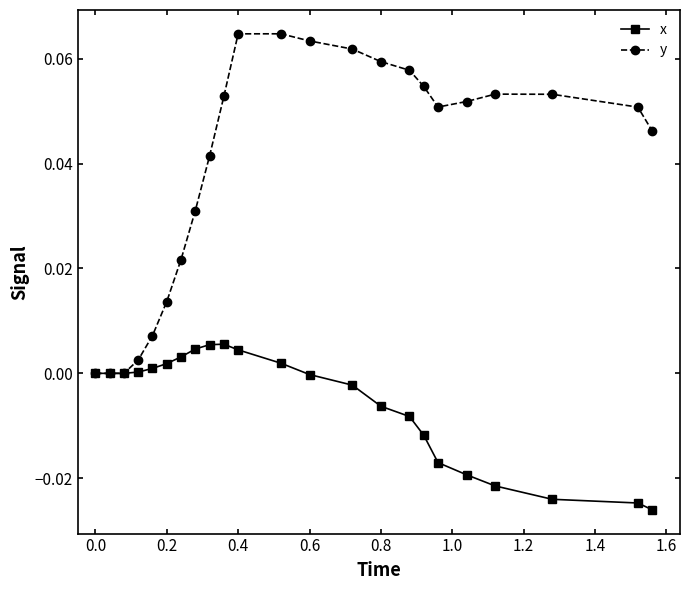

Rank the series by their average value, from highest to lowest.

y, x